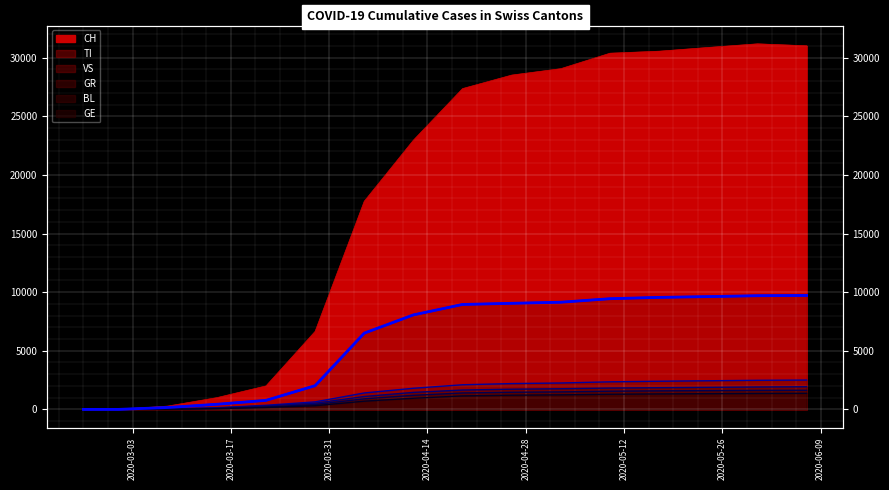

Rank the categories by VS value from highest to lowest.

2020-06-07, 2020-05-31, 2020-05-24, 2020-05-17, 2020-05-10, 2020-05-03, 2020-04-26, 2020-04-19, 2020-04-12, 2020-04-05, 2020-03-29, 2020-03-22, 2020-03-15, 2020-03-08, 2020-02-25, 2020-02-26, 2020-02-27, 2020-02-28, 2020-02-29, 2020-03-01